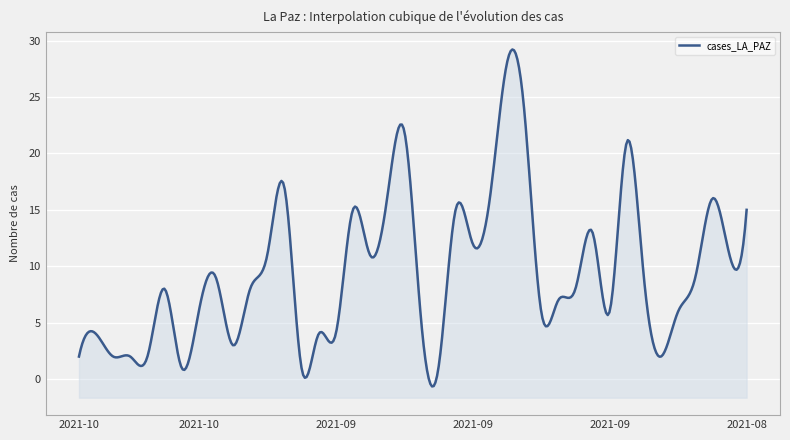

The chart shows a value of 12 at 2021-09-11. True or false?

False